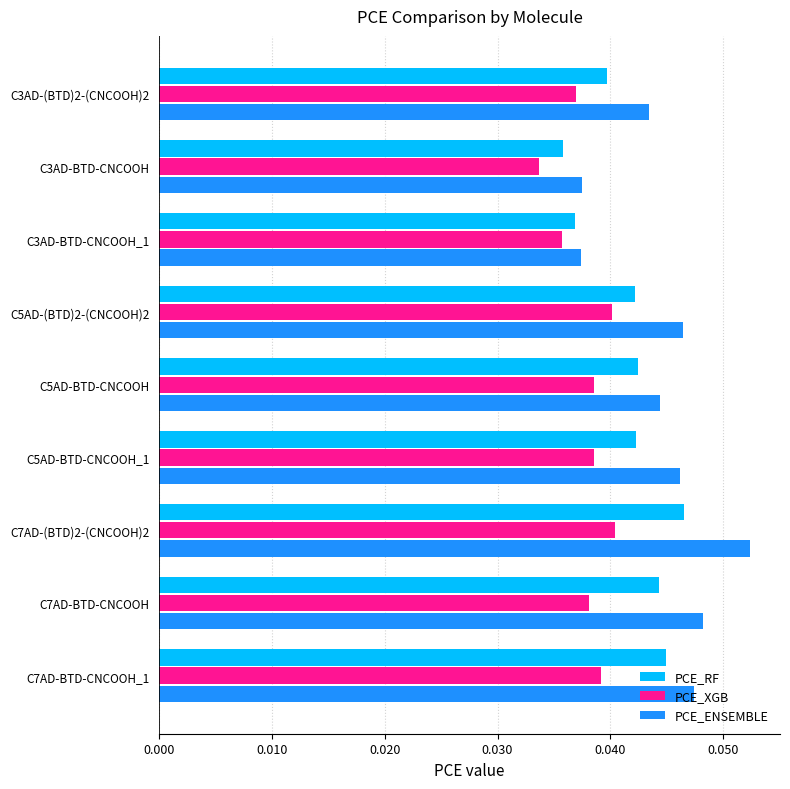

Which series has the largest range (max minus min)?

PCE_ENSEMBLE